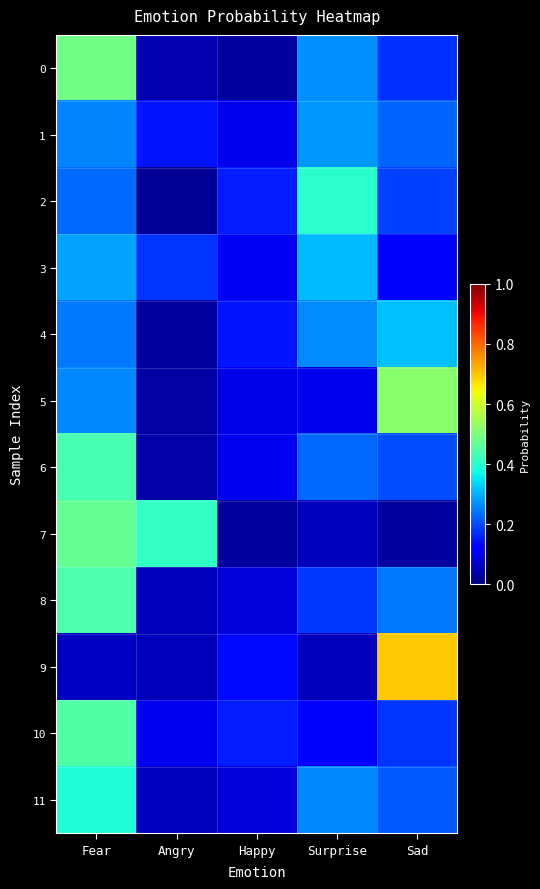

What is the spread (max minus min) of values at Surprise?

0.3